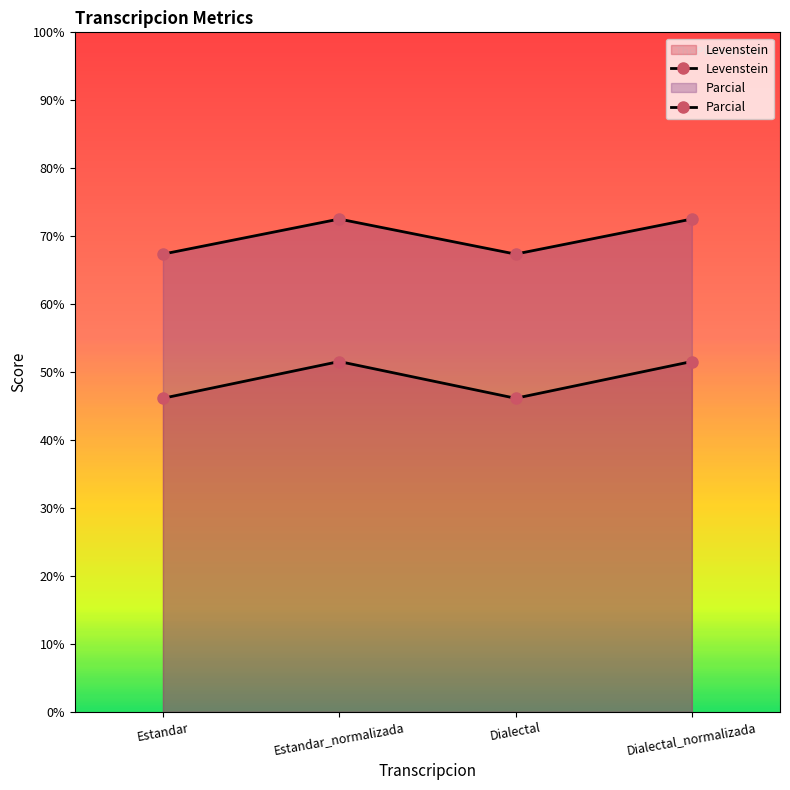

List the series in order of their overall mean, highest first.

Parcial, Levenstein